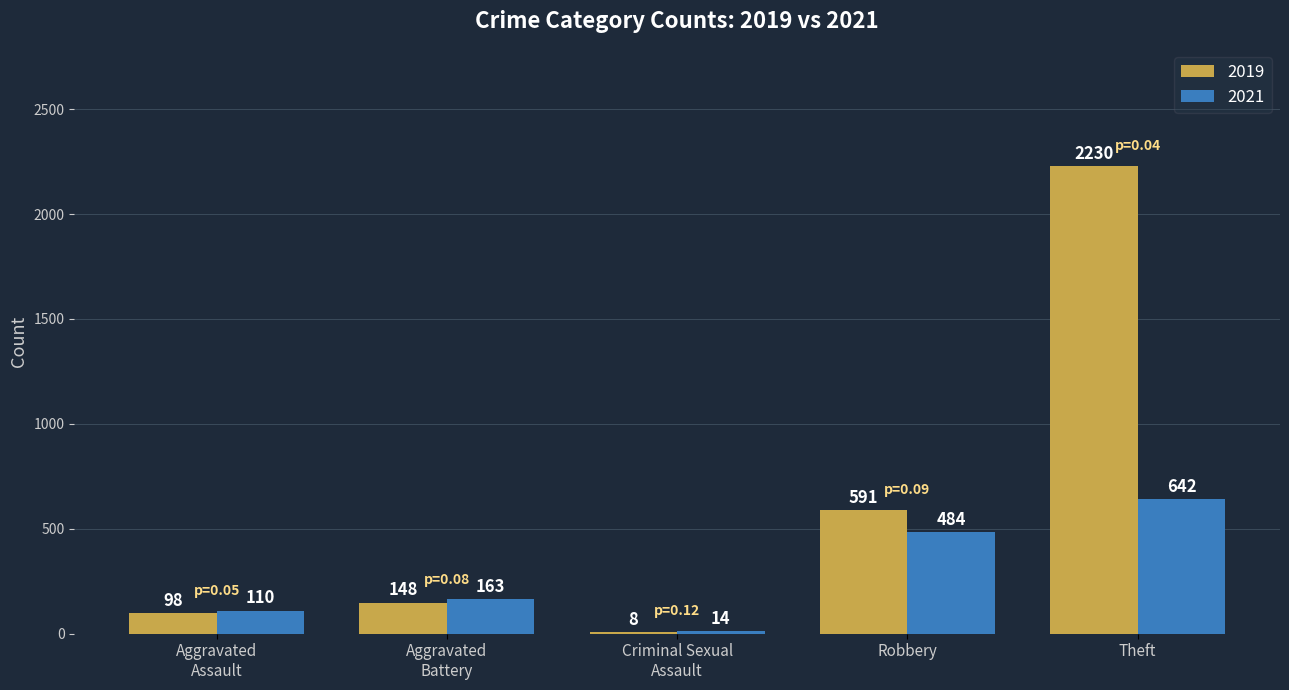

Is it true that 2021 equals 201 at Robbery?

False